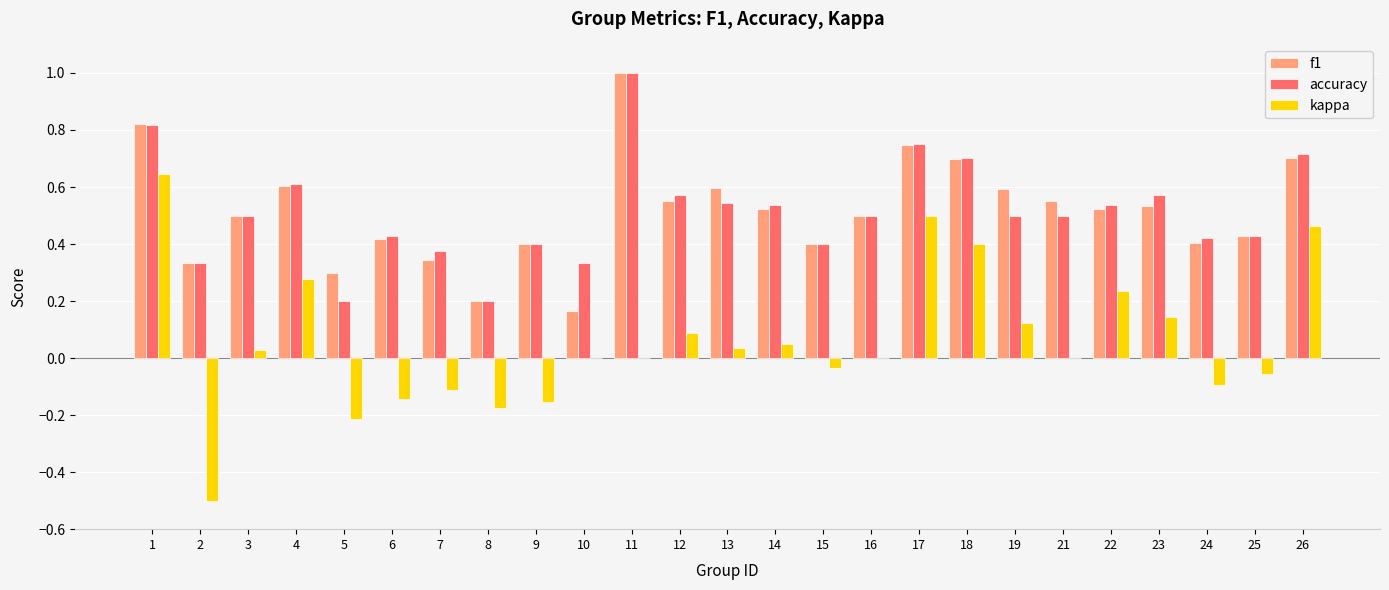

The value of accuracy at 5 is 0.3. True or false?

False